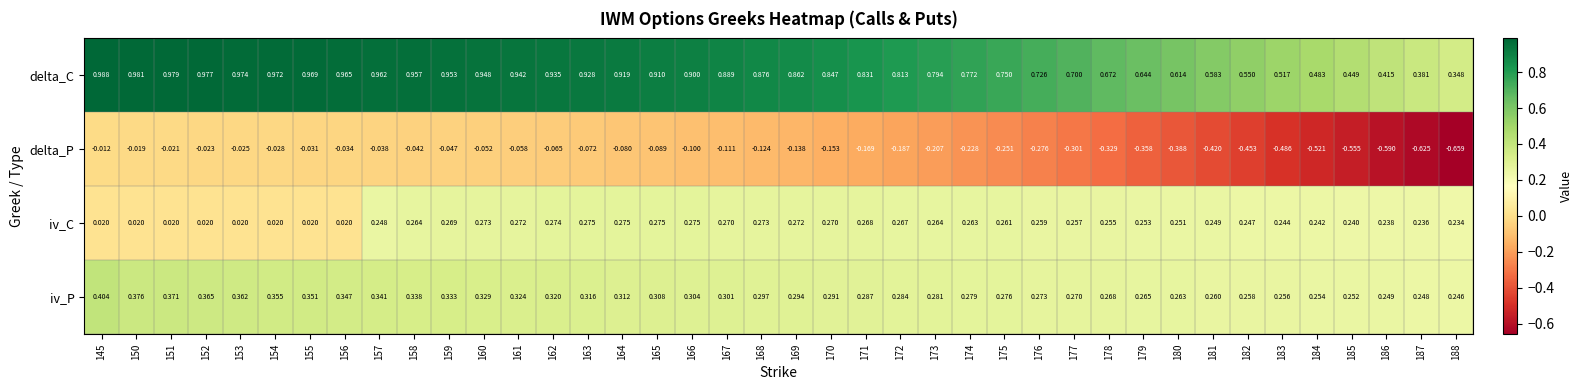

At which category is the sum across all series the highest?

158